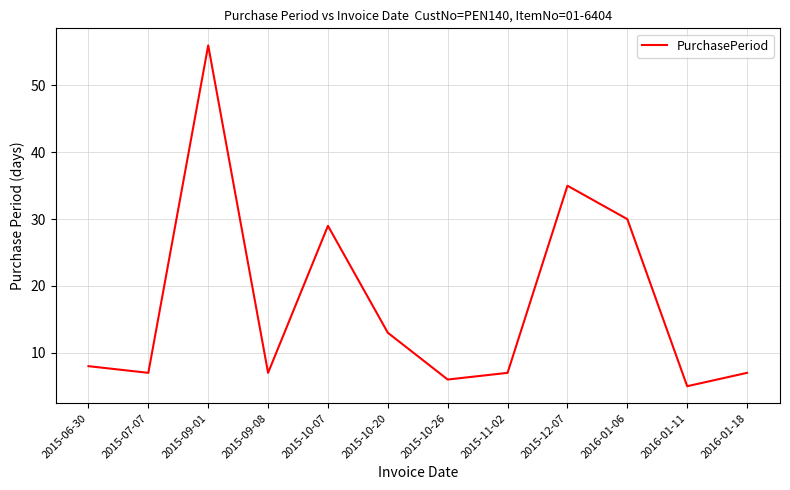

What is the difference between the values at 2015-09-01 and 2015-12-07?

21